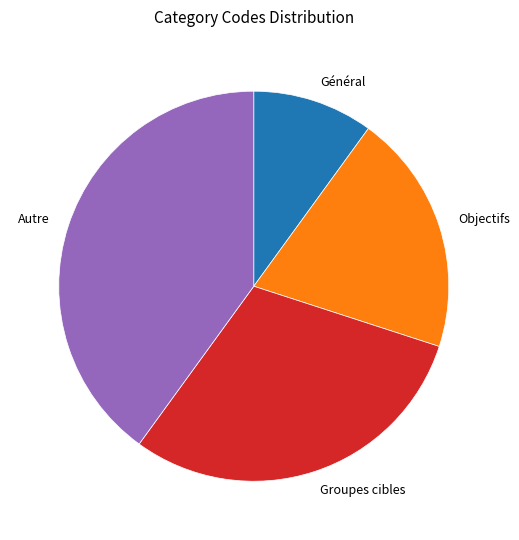

Does Autre account for over 50% of the chart?

No